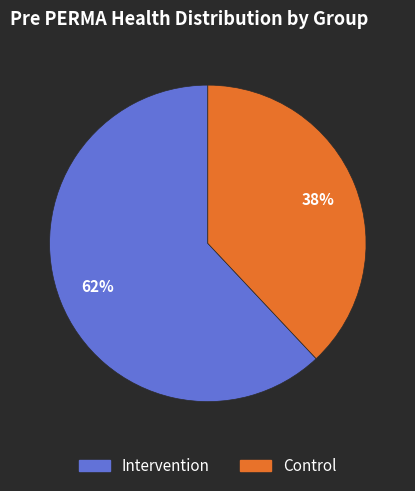

To the nearest percent, what is the difference between the largest and smallest slice percentages?

24%